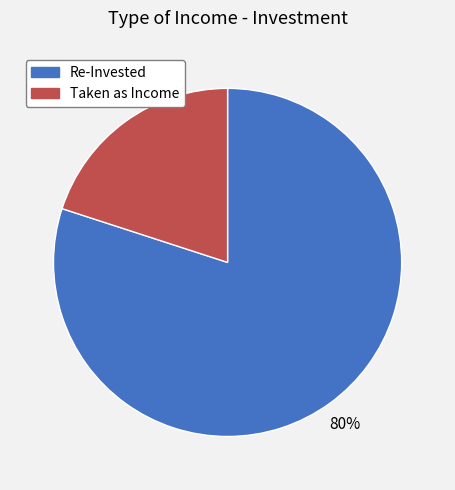

What percentage is the Re-Invested slice, to the nearest percent?

80%